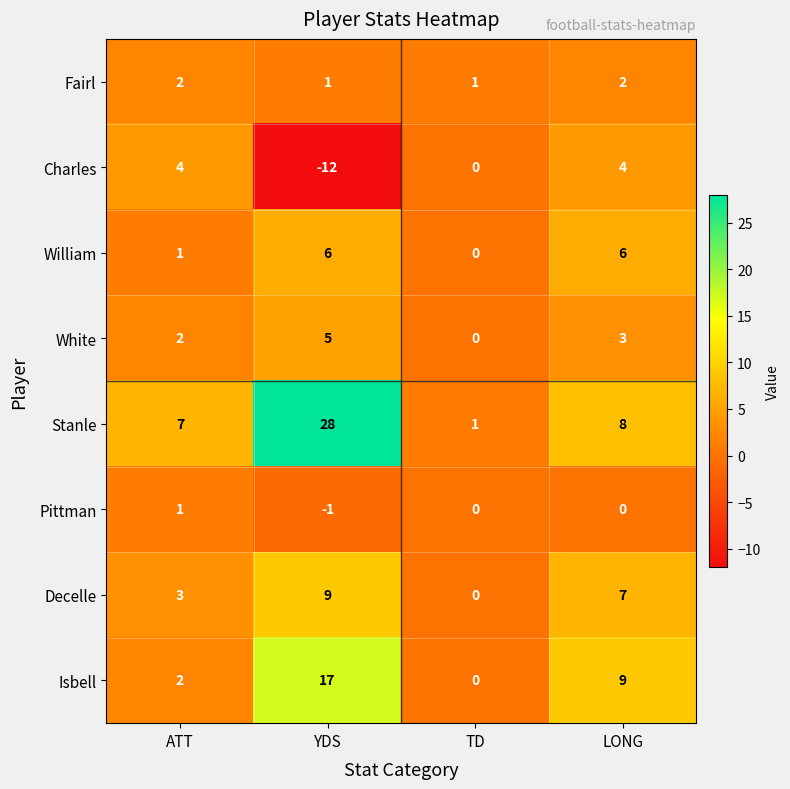

How many Charles values are between 0 and 4?

3